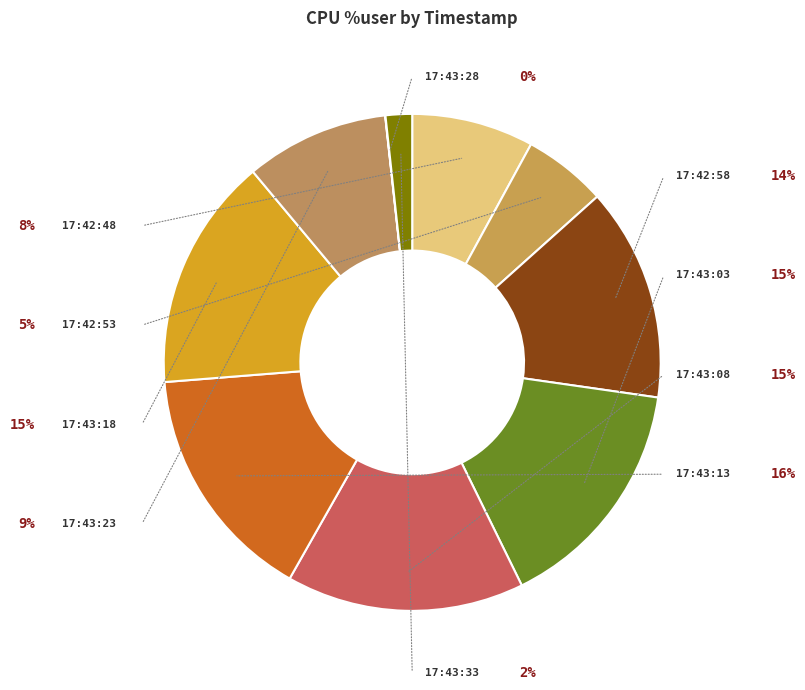

What percentage do 17:43:28 and 17:43:08 together represent?

15.5%